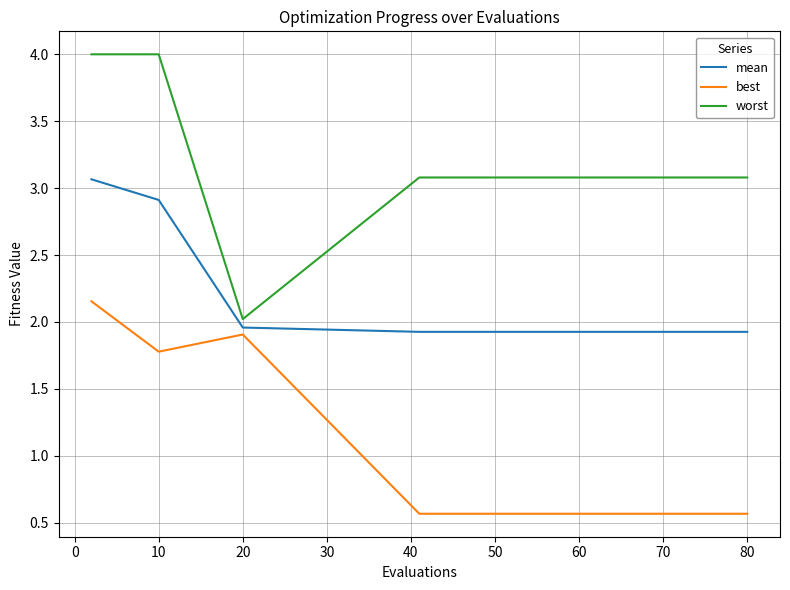

List the series in order of their peak value, lowest first.

best, mean, worst